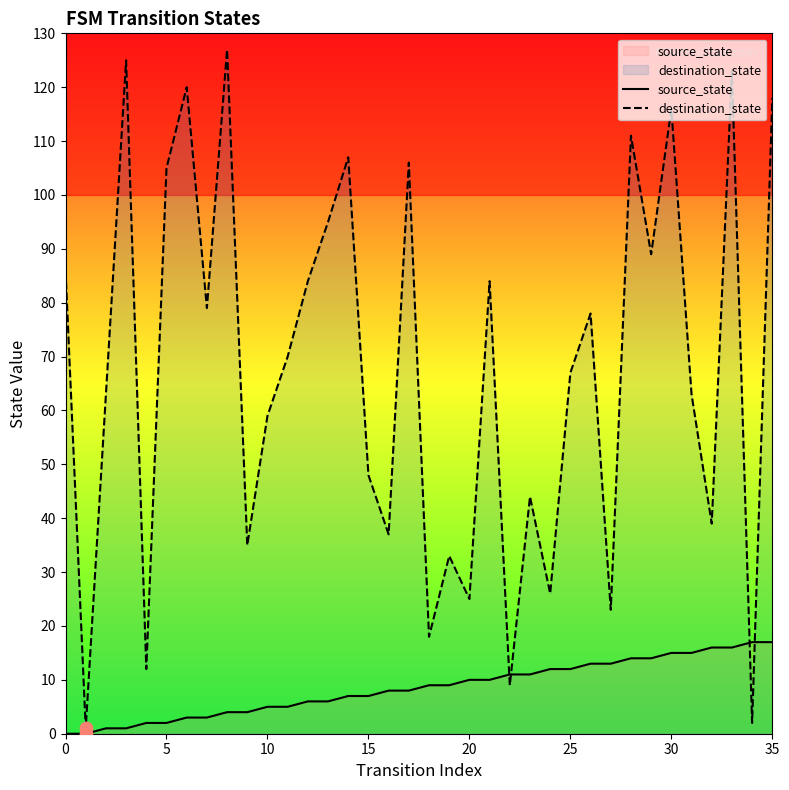

Which series contains the lowest Y value?

source_state